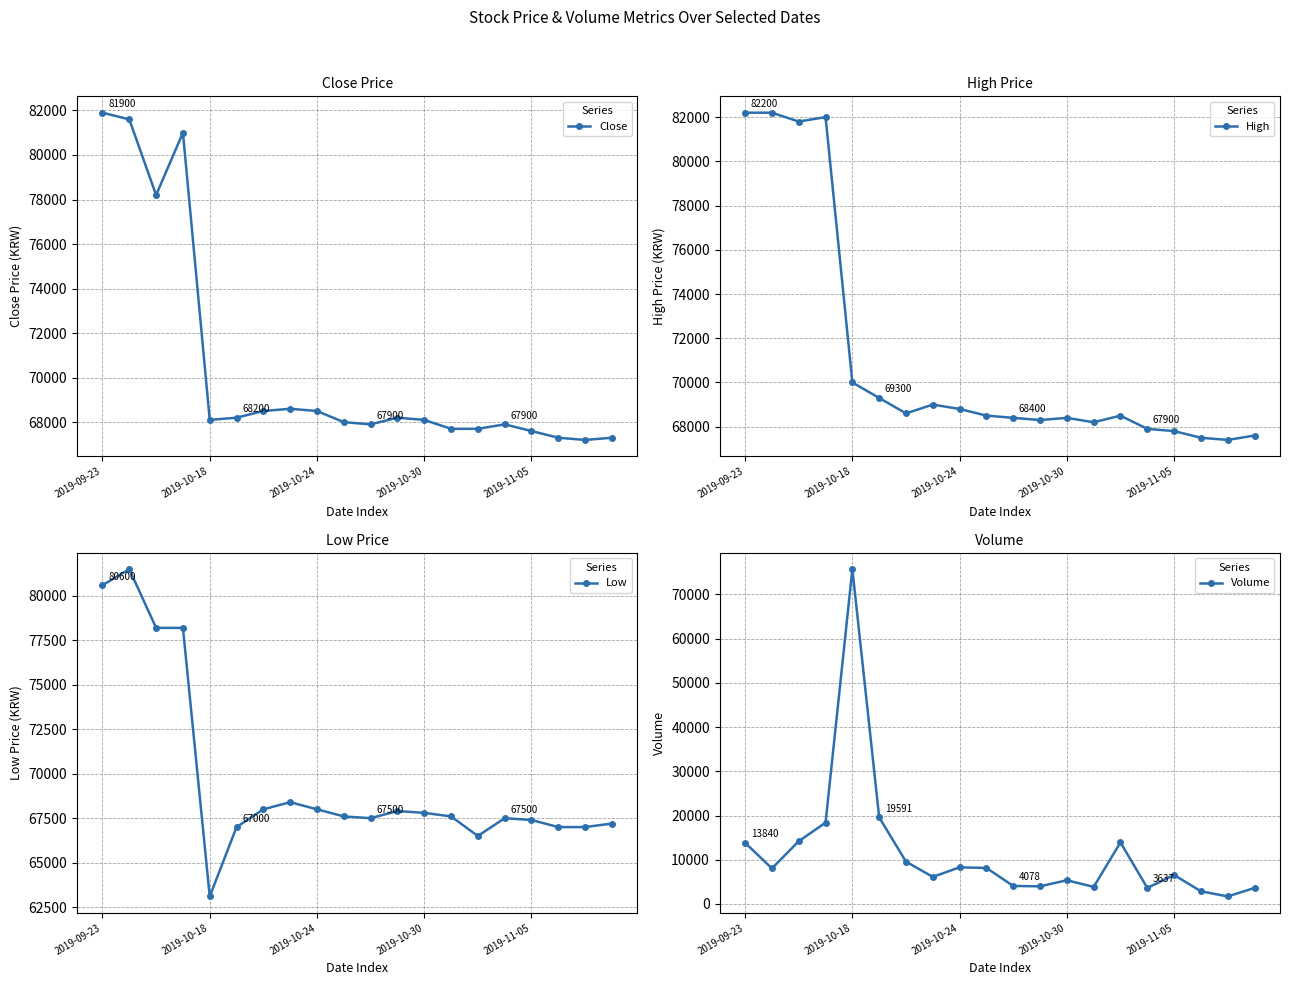

Which series has the largest total across all categories?

High